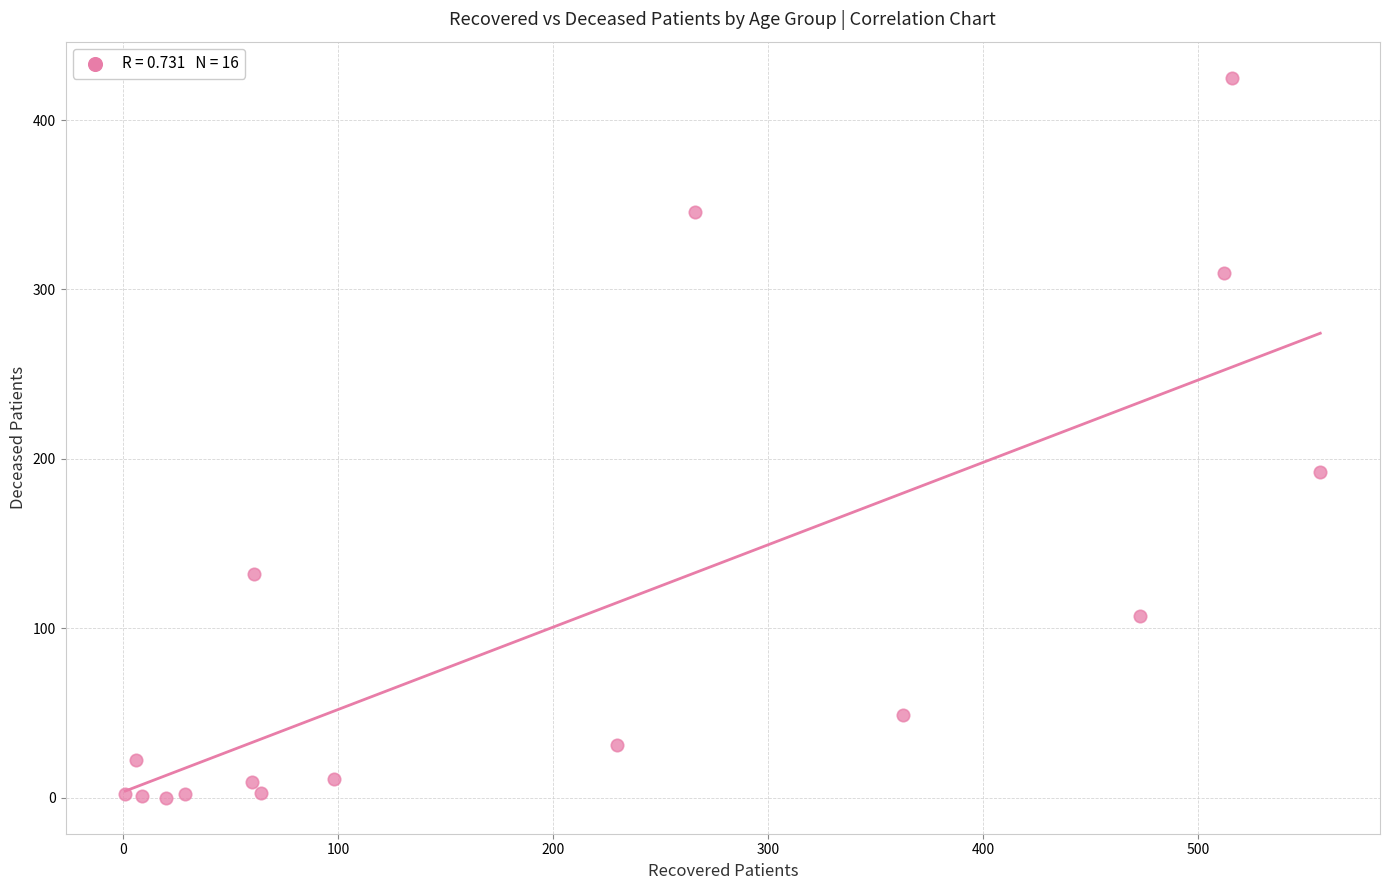

What Y value in the scatter plot is closest to 212?

192